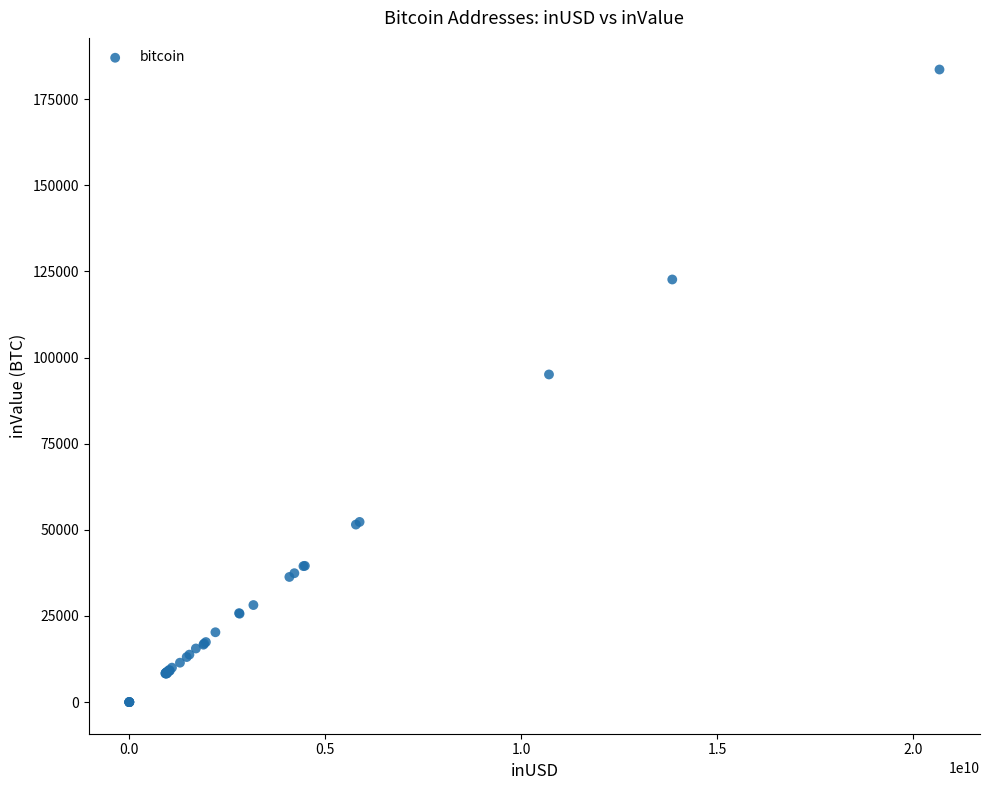

What Y value in the scatter plot is closest to 91810?

95103.6